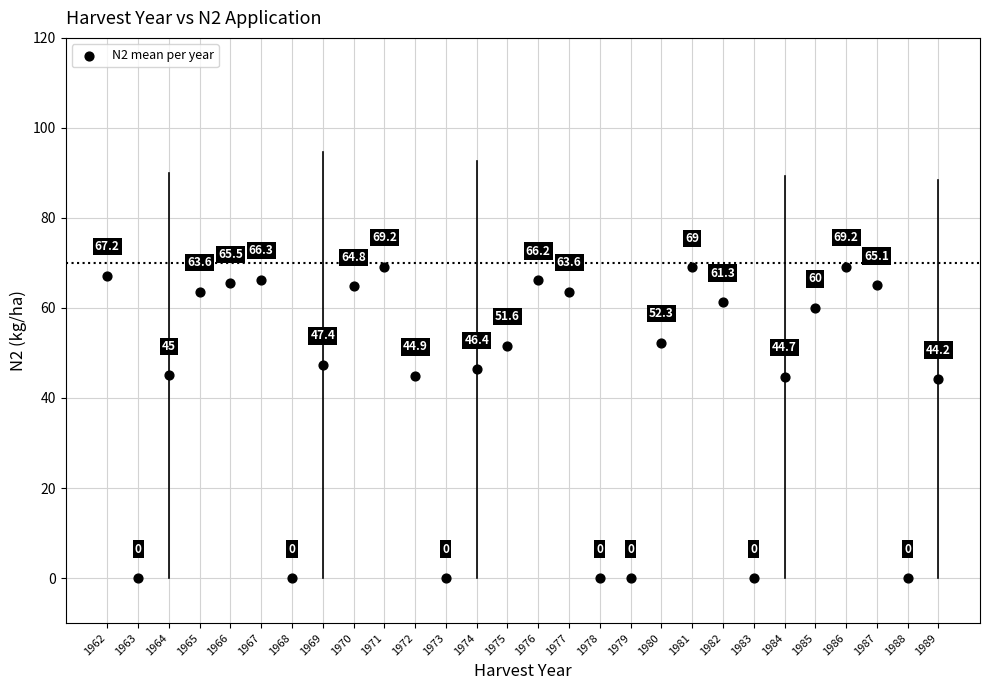

What is the range of Y values (max minus min)?

69.2